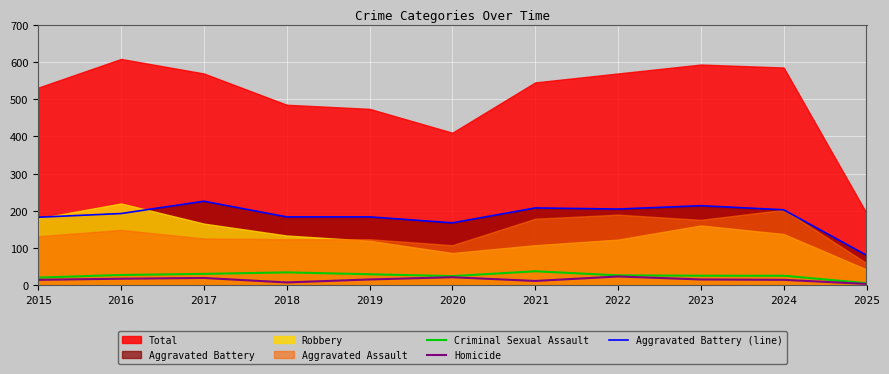

What is the maximum value for Criminal Sexual Assault?

38